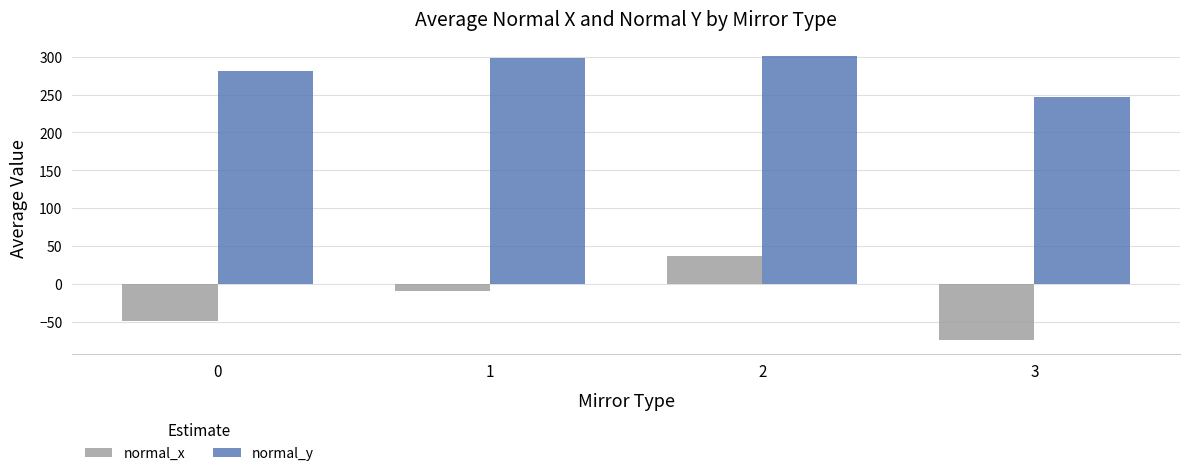

How many negative values does the normal_x series have?

3